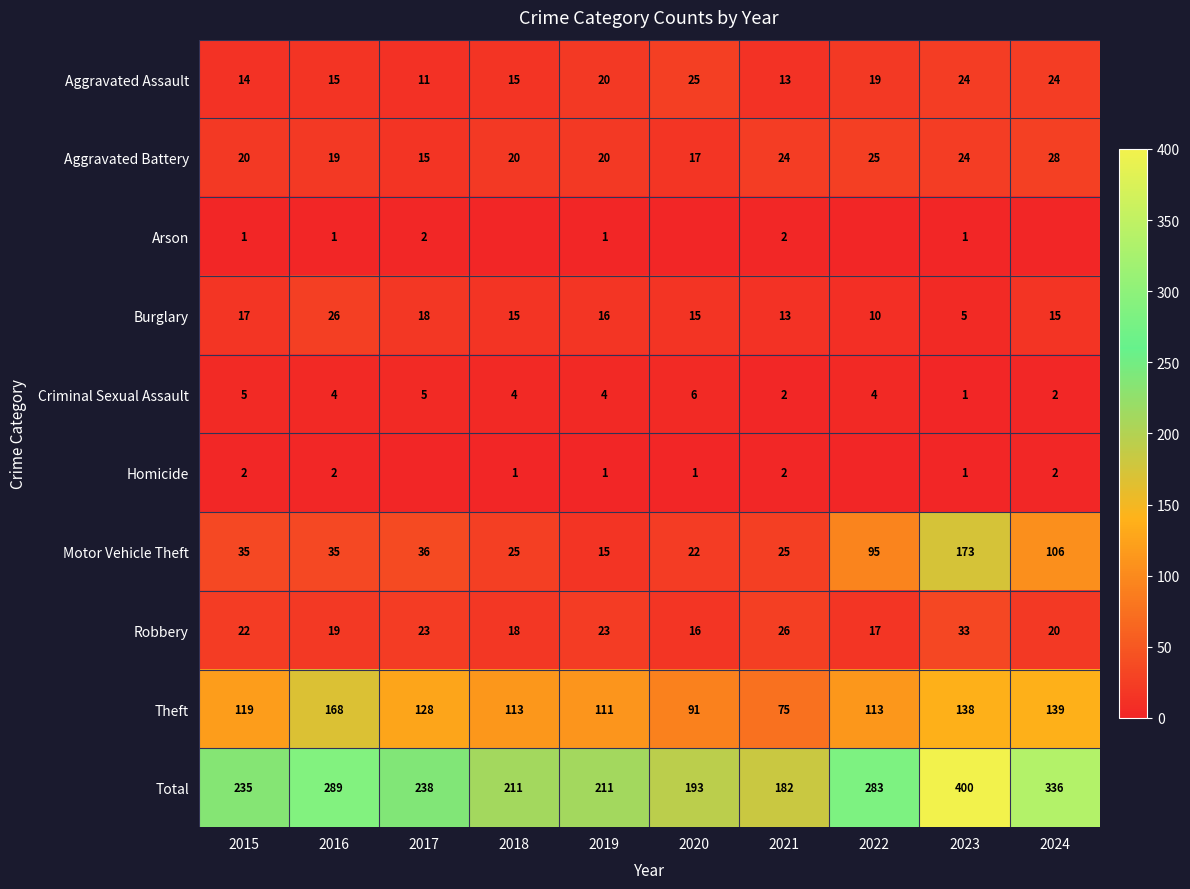

What is the spread (max minus min) of values at 2021?

180